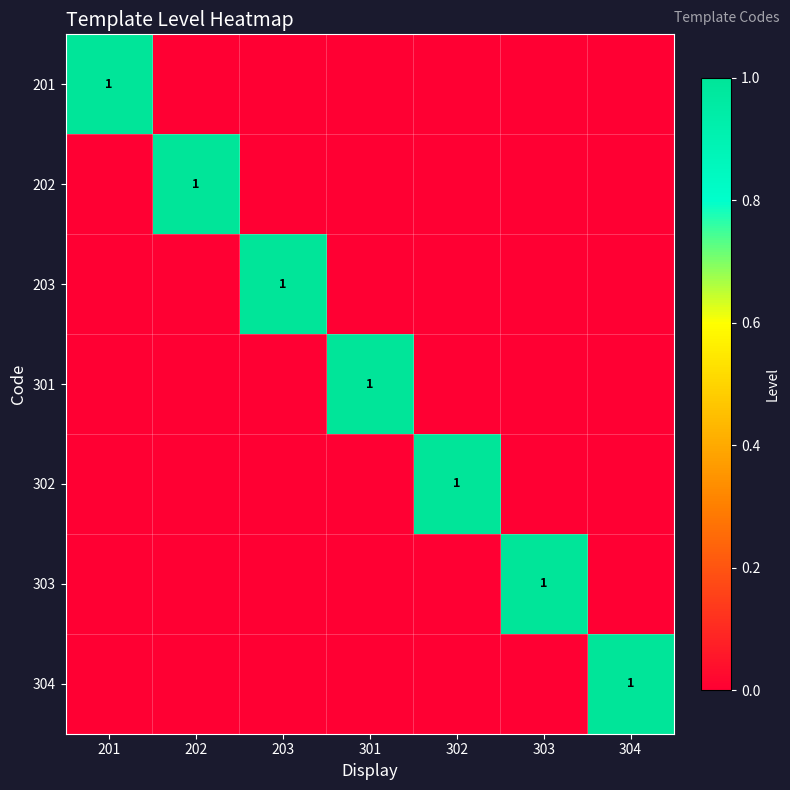

The value of 202 at 202 is 1. True or false?

True